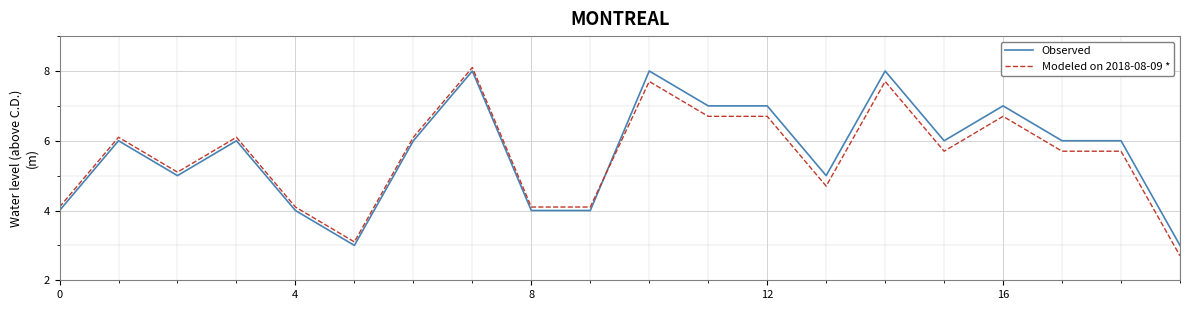

What is the difference between the maximum and minimum values in the Modeled on 2018-08-09 * series?

5.4